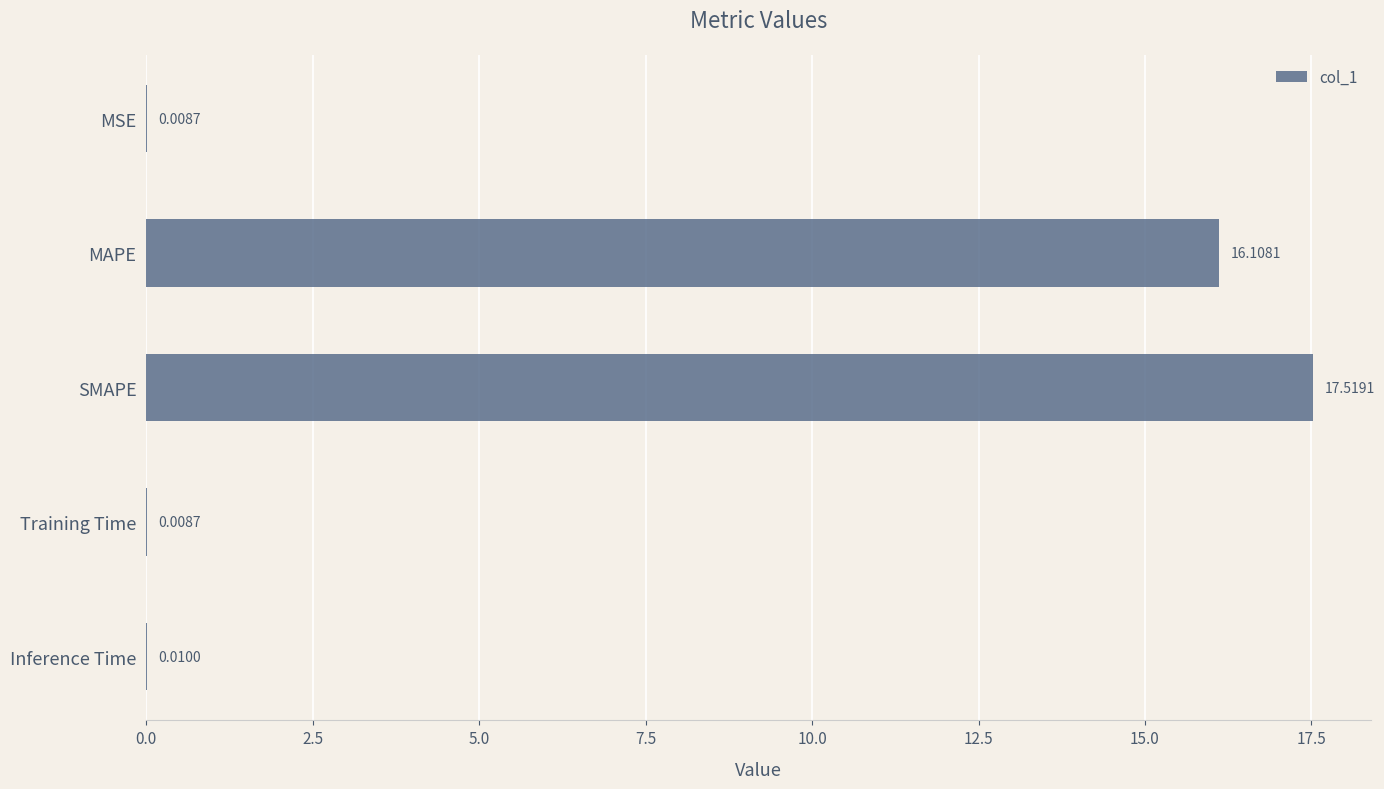

At which label is the value closest to 8?

Inference Time